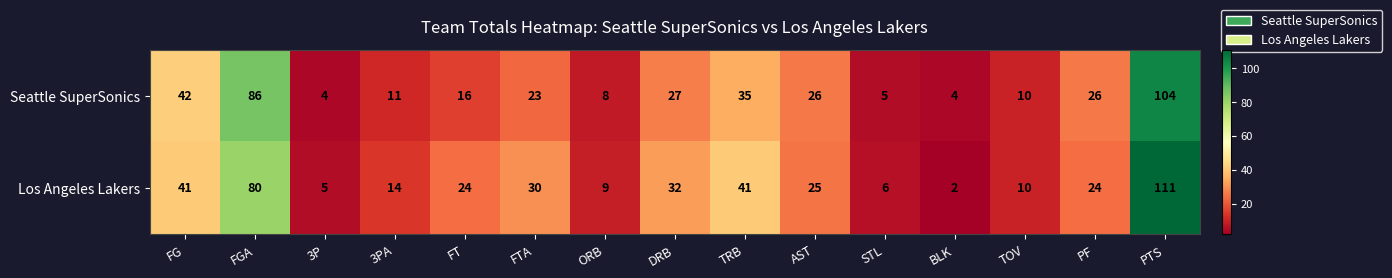

What is the minimum value shown in the chart?

2